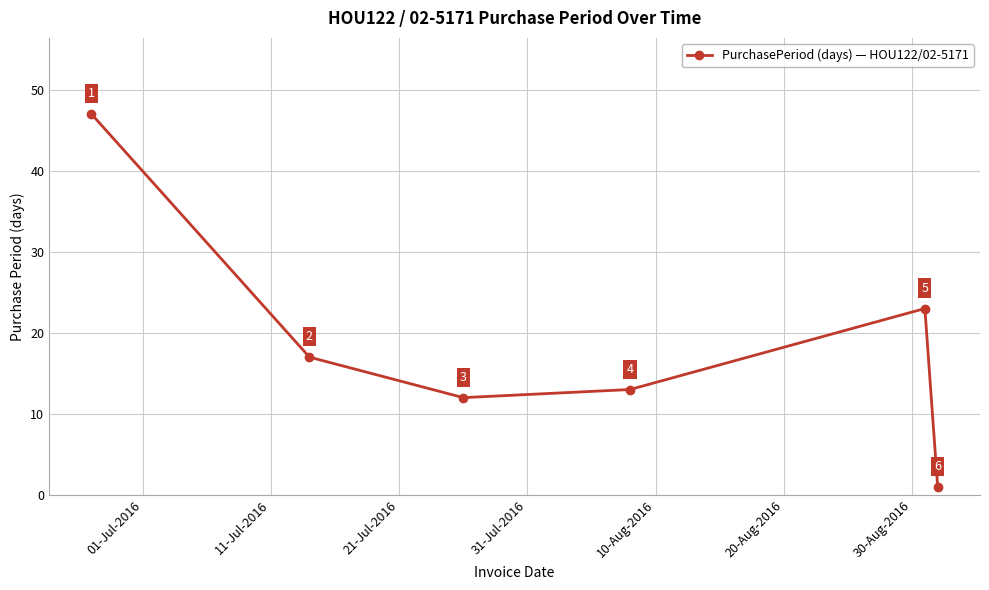

Reading left to right, extract all data points from this chart.

47	17	12	13	23	1